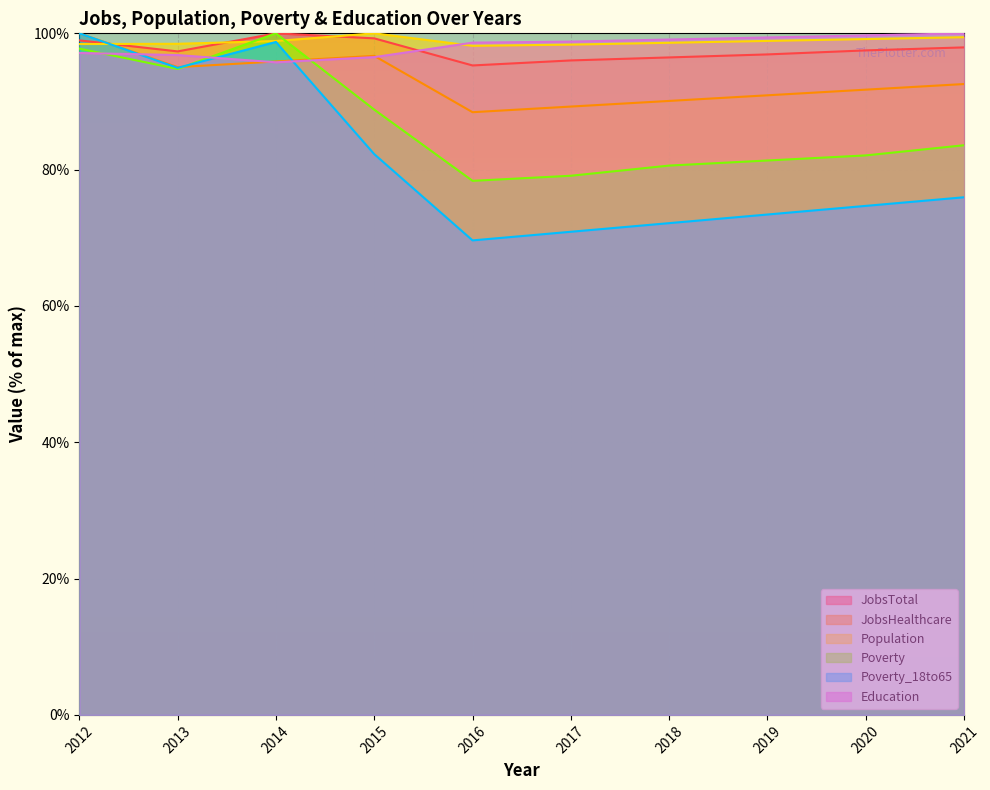

What is the value of the Education point at the 4th from the left?

96.5